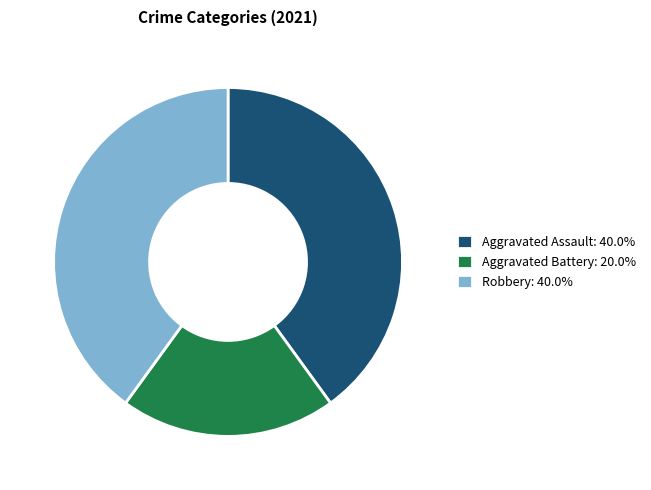

Combined, do Robbery and Aggravated Assault account for over 50%?

Yes